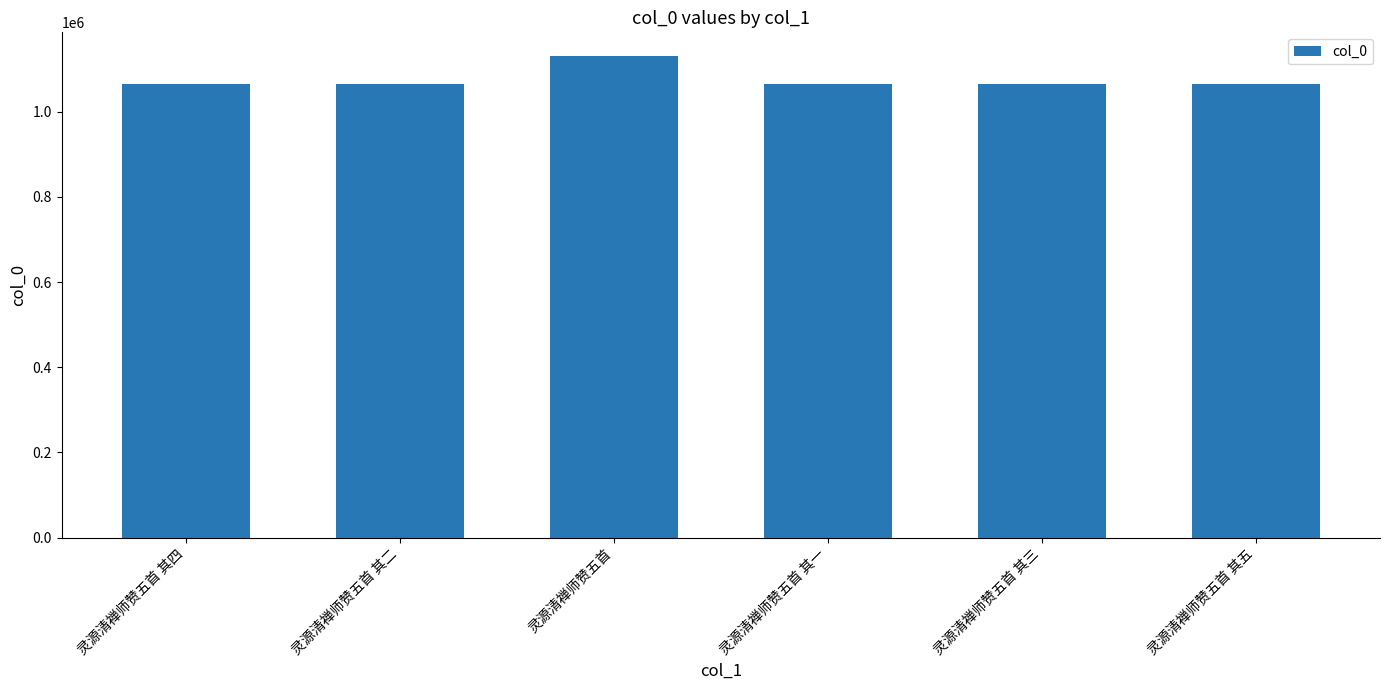

Read the value at 灵源清禅师赞五首, to the nearest 100.

1130300